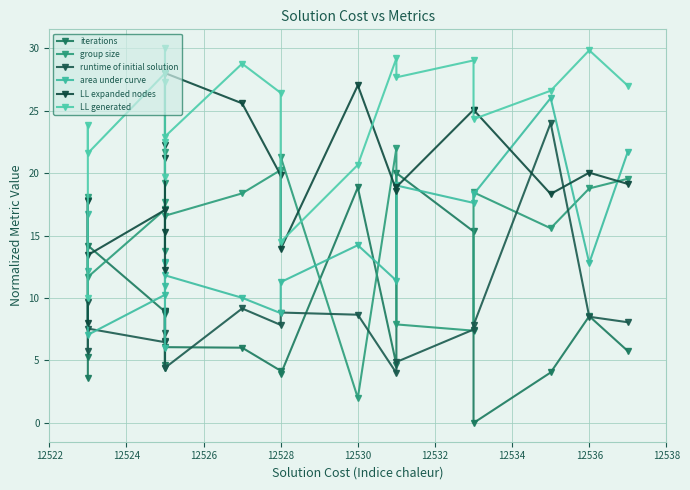

True or false: iterations has a value of 6.5 at 12528.

False